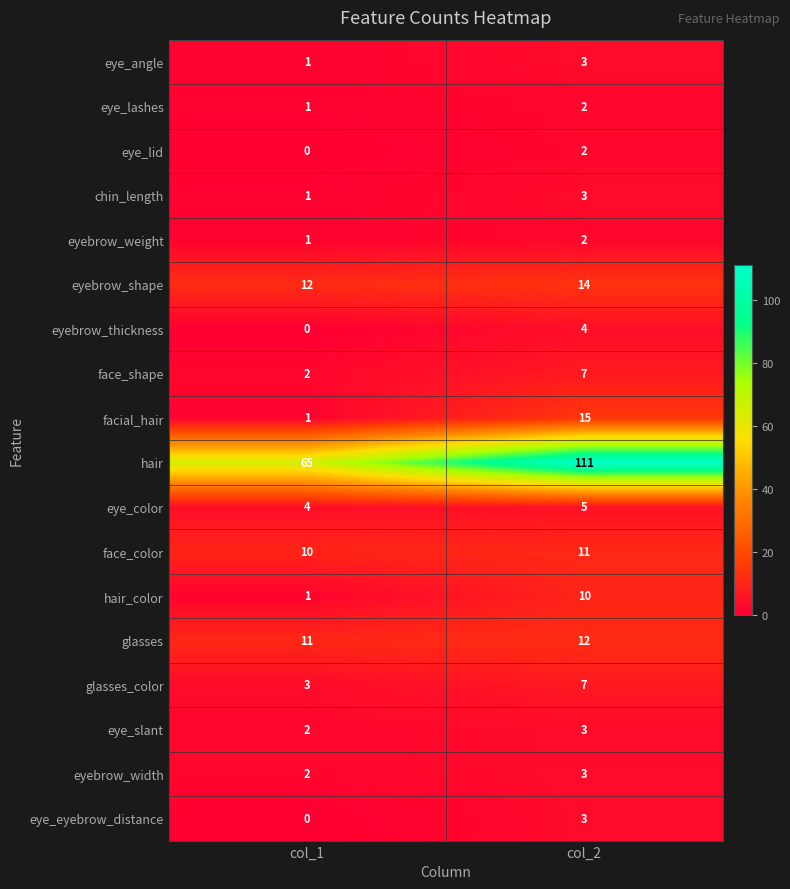

At which category does the chart reach its minimum across all series?

col_1